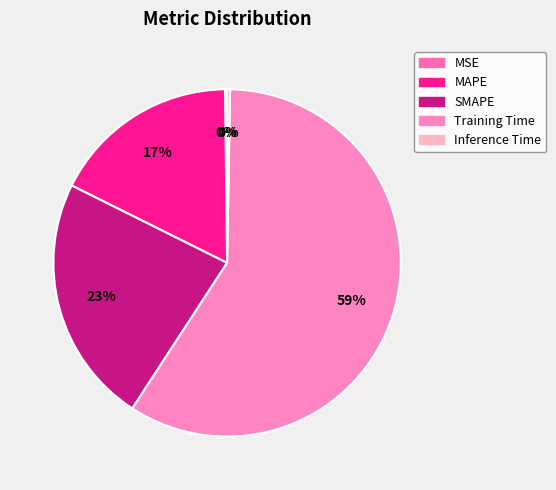

Count the number of slices in the pie.

5